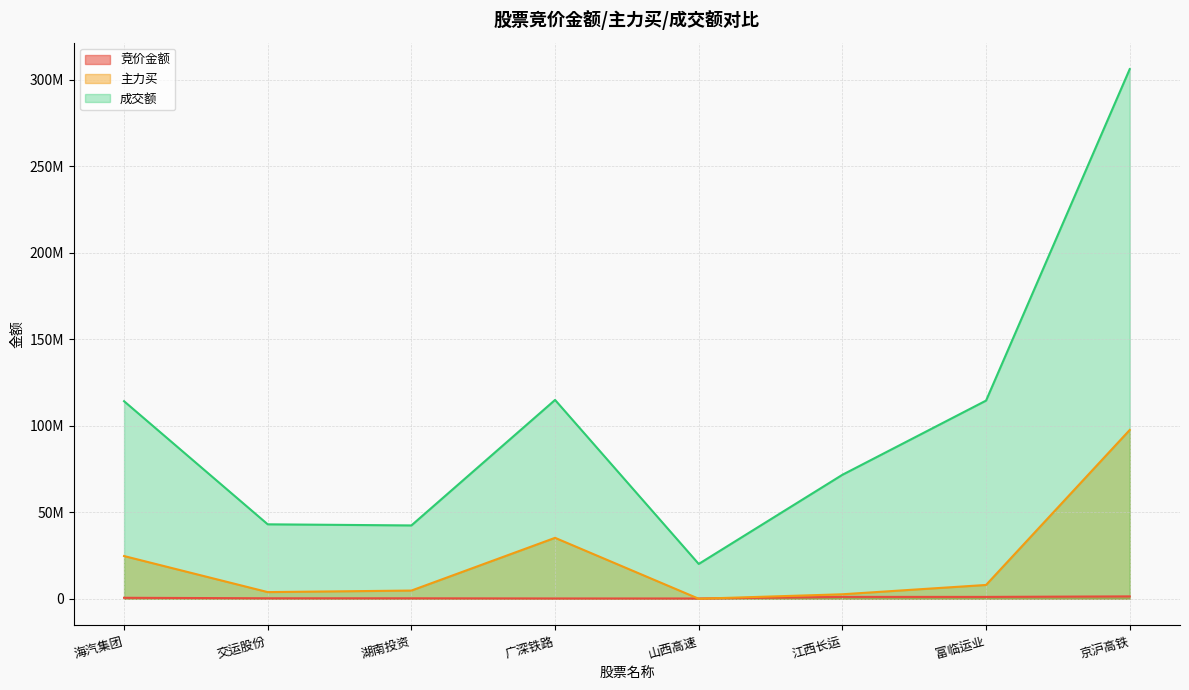

At how many categories does at least one series exceed 208609638?

1